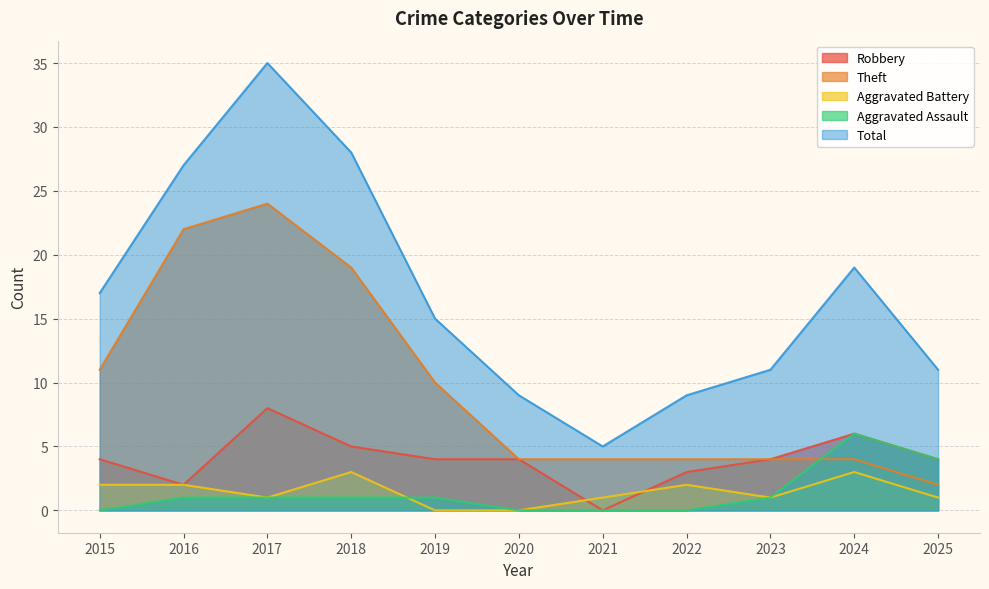

Does the chart display data point markers on the line(s)?

No